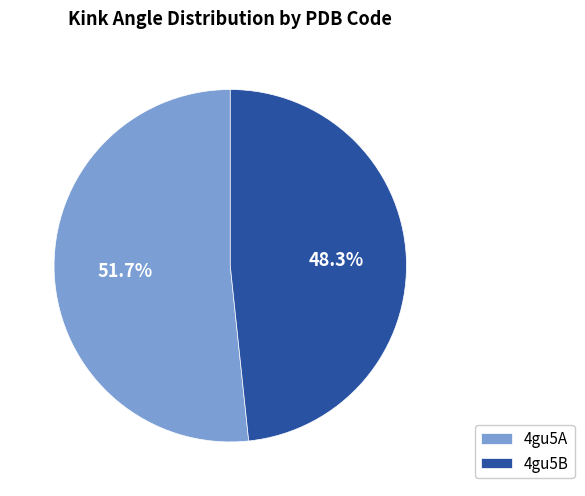

Does any single category account for the majority?

Yes